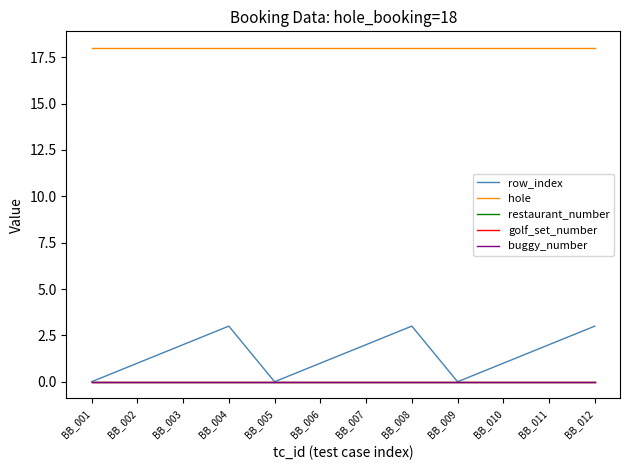

Reading right to left, what are all the values shown in this chart?

row_index: BB_012=3	BB_011=2	BB_010=1	BB_009=0	BB_008=3	BB_007=2	BB_006=1	BB_005=0	BB_004=3	BB_003=2	BB_002=1	BB_001=0
hole: BB_012=18	BB_011=18	BB_010=18	BB_009=18	BB_008=18	BB_007=18	BB_006=18	BB_005=18	BB_004=18	BB_003=18	BB_002=18	BB_001=18
restaurant_number: BB_012=0	BB_011=0	BB_010=0	BB_009=0	BB_008=0	BB_007=0	BB_006=0	BB_005=0	BB_004=0	BB_003=0	BB_002=0	BB_001=0
golf_set_number: BB_012=0	BB_011=0	BB_010=0	BB_009=0	BB_008=0	BB_007=0	BB_006=0	BB_005=0	BB_004=0	BB_003=0	BB_002=0	BB_001=0
buggy_number: BB_012=0	BB_011=0	BB_010=0	BB_009=0	BB_008=0	BB_007=0	BB_006=0	BB_005=0	BB_004=0	BB_003=0	BB_002=0	BB_001=0